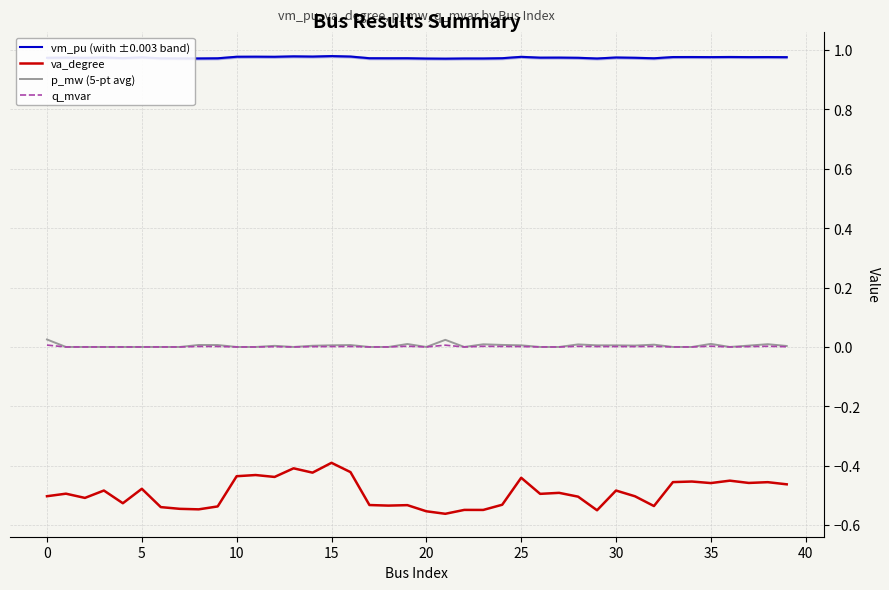

Reading left to right, list all the values displayed in this chart.

vm_pu (with ±0.003 band): 1.0	1.0	1.0	1.0	1.0	1.0	1.0	1.0	1.0	1.0	1.0	1.0	1.0	1.0	1.0	1.0	1.0	1.0	1.0	1.0	1.0	1.0	1.0	1.0	1.0	1.0	1.0	1.0	1.0	1.0	1.0	1.0	1.0	1.0	1.0	1.0	1.0	1.0	1.0	1.0
va_degree: -0.5	-0.5	-0.5	-0.5	-0.5	-0.5	-0.5	-0.5	-0.5	-0.5	-0.4	-0.4	-0.4	-0.4	-0.4	-0.4	-0.4	-0.5	-0.5	-0.5	-0.6	-0.6	-0.5	-0.5	-0.5	-0.4	-0.5	-0.5	-0.5	-0.5	-0.5	-0.5	-0.5	-0.5	-0.5	-0.5	-0.5	-0.5	-0.5	-0.5
p_mw (5-pt avg): 0.0	0.0	0.0	0.0	0.0	0.0	0.0	0.0	0.0	0.0	0.0	0.0	0.0	0.0	0.0	0.0	0.0	0.0	0.0	0.0	0.0	0.0	0.0	0.0	0.0	0.0	0.0	0.0	0.0	0.0	0.0	0.0	0.0	0.0	0.0	0.0	0.0	0.0	0.0	0.0
q_mvar: 0.0	0.0	0.0	0.0	0.0	0.0	0.0	0.0	0.0	0.0	0.0	0.0	0.0	0.0	0.0	0.0	0.0	0.0	0.0	0.0	0.0	0.0	0.0	0.0	0.0	0.0	0.0	0.0	0.0	0.0	0.0	0.0	0.0	0.0	0.0	0.0	0.0	0.0	0.0	0.0